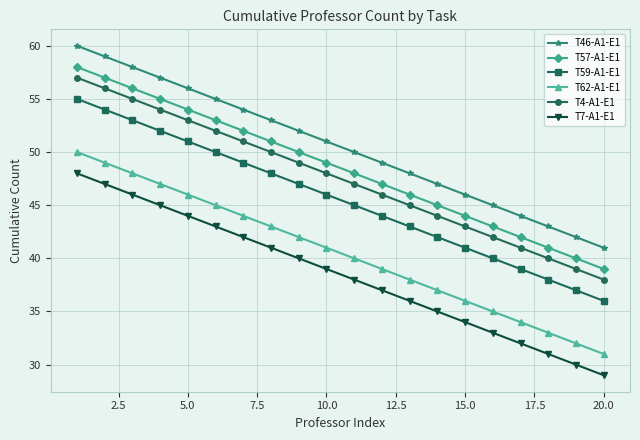

True or false: T7-A1-E1 and T59-A1-E1 intersect in this chart.

False